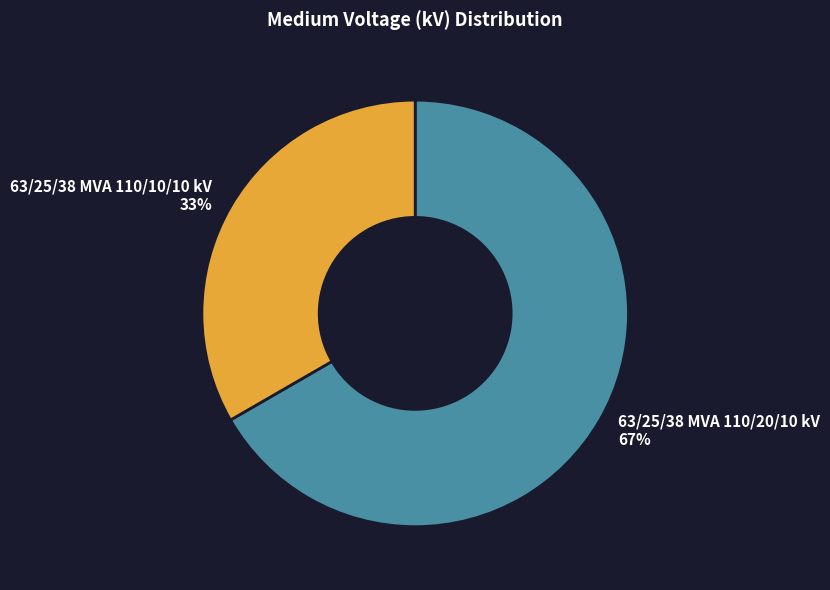

Is there a majority slice in this chart?

Yes